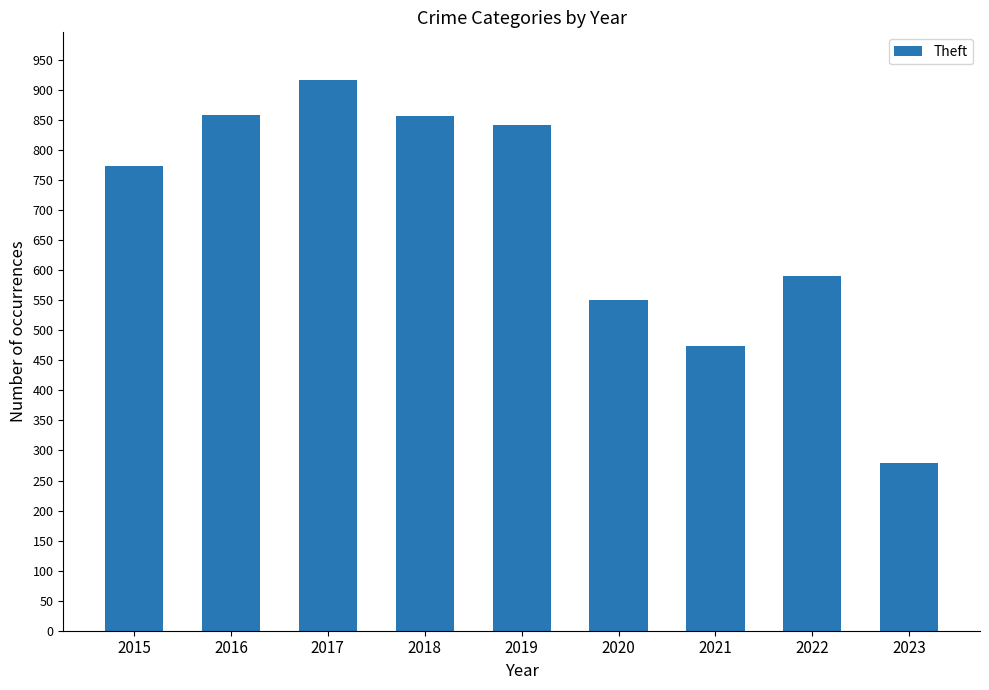

The value at 2016 is 858. True or false?

True